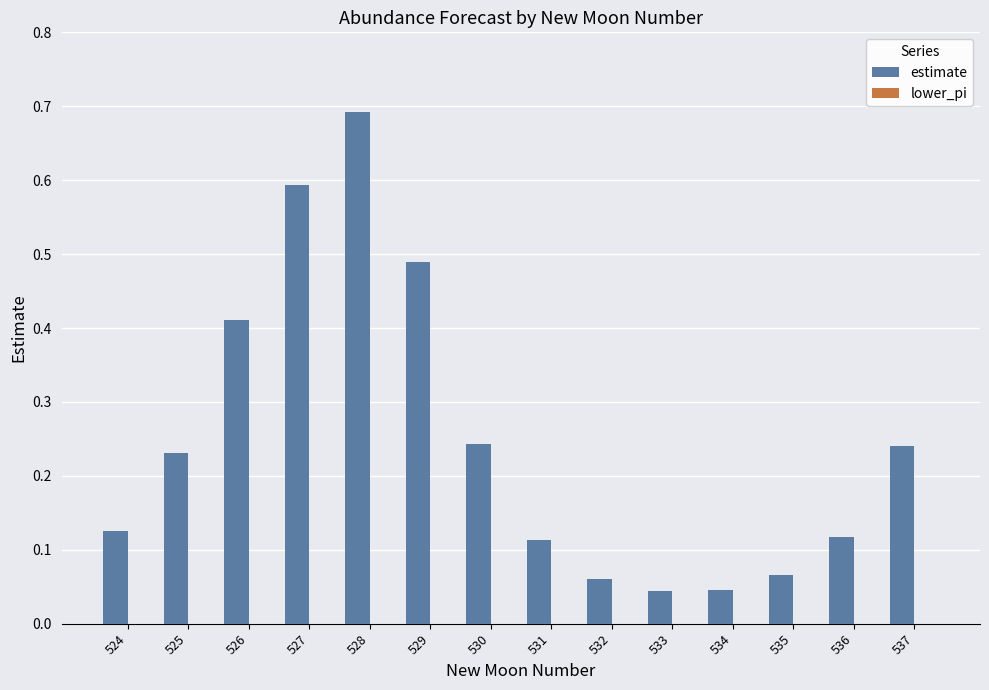

Is it true that the value at 535 is 0.0?

False